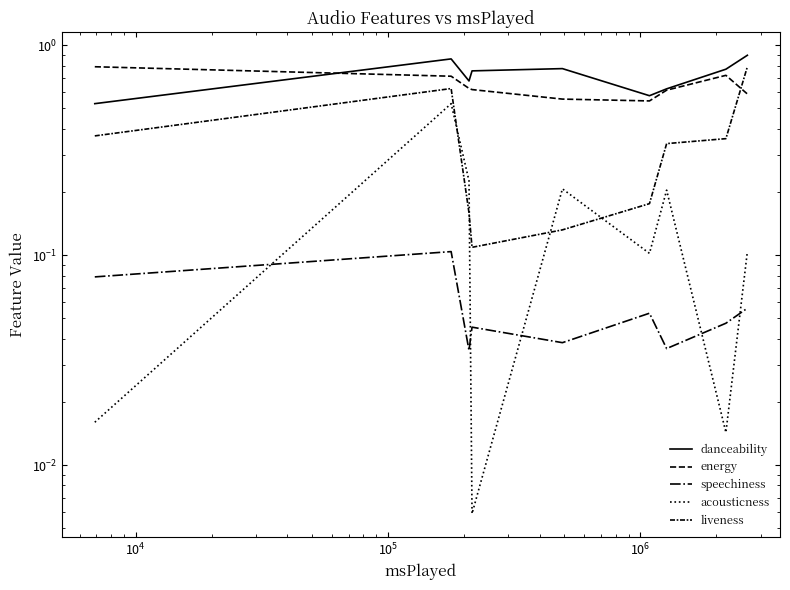

List the series in order of their peak value, highest first.

danceability, energy, liveness, acousticness, speechiness